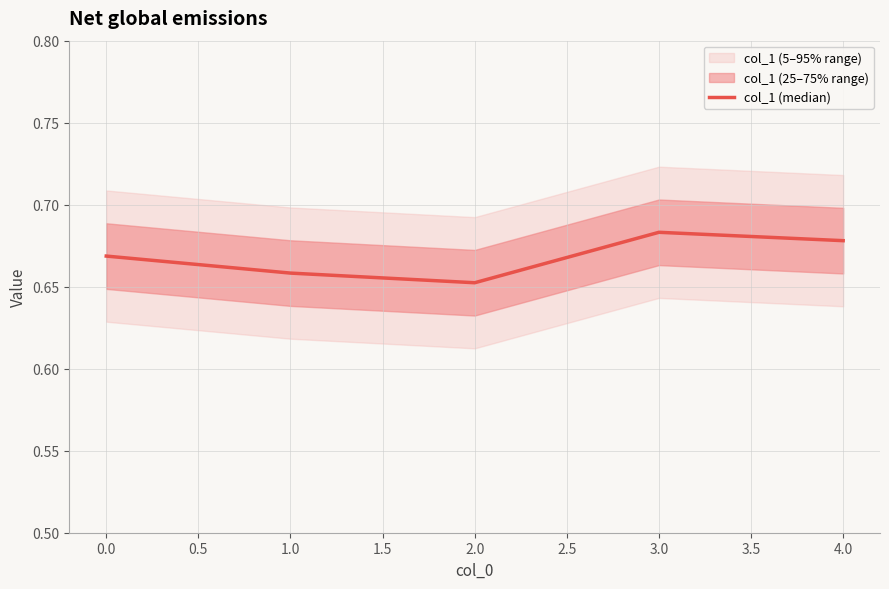

True or false: col_1 (median) has a value of 1.0 at 3.0.

False